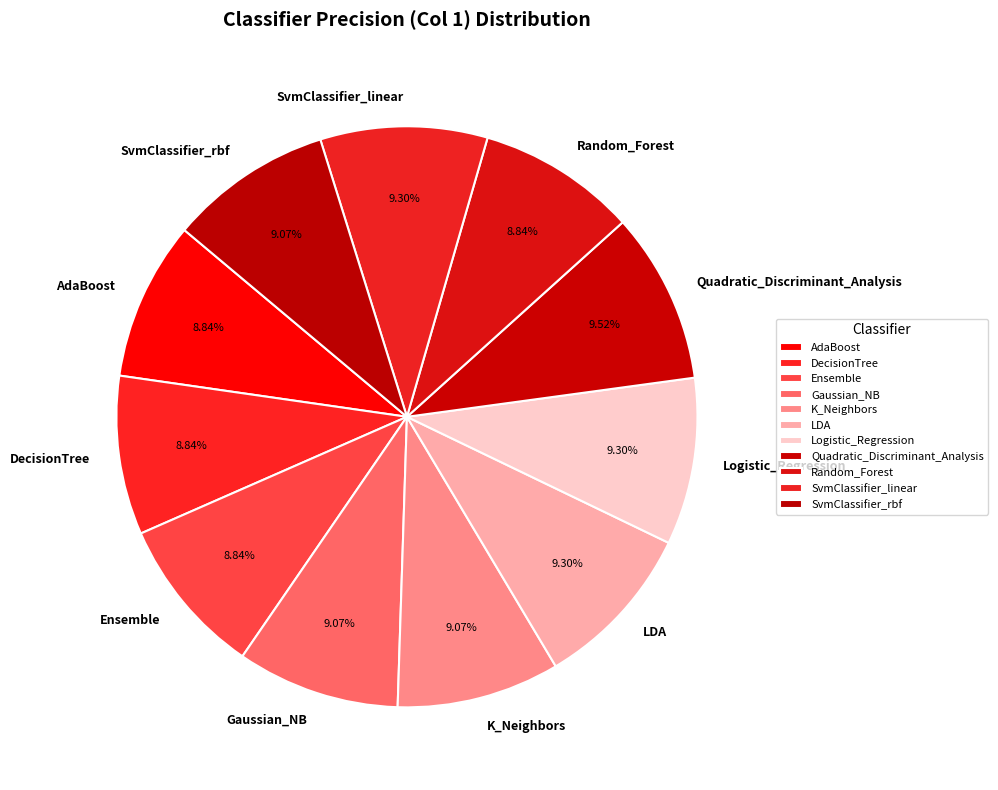

Is there any slice that represents more than half of the pie?

No